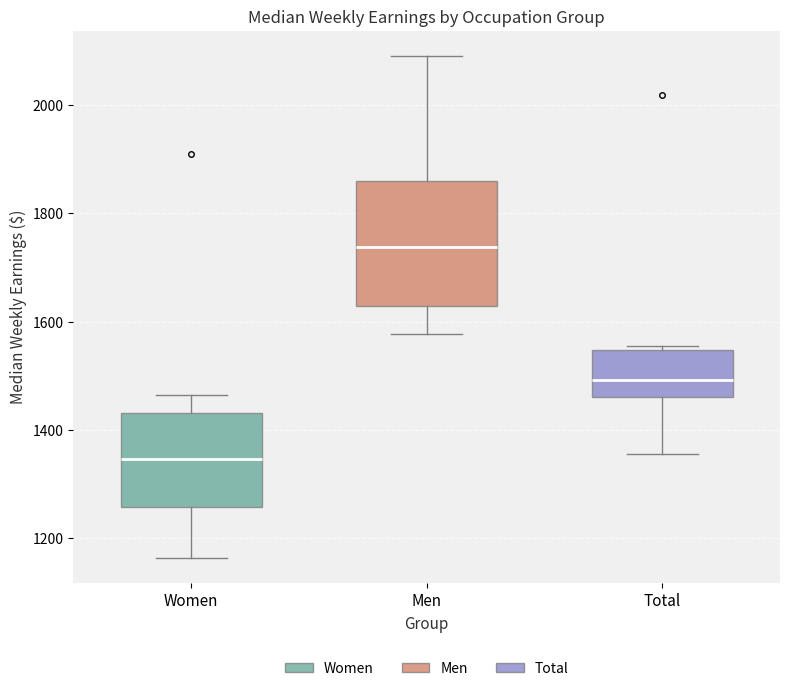

Comparing the boxes themselves (not the whiskers), which one is the tallest?

Men